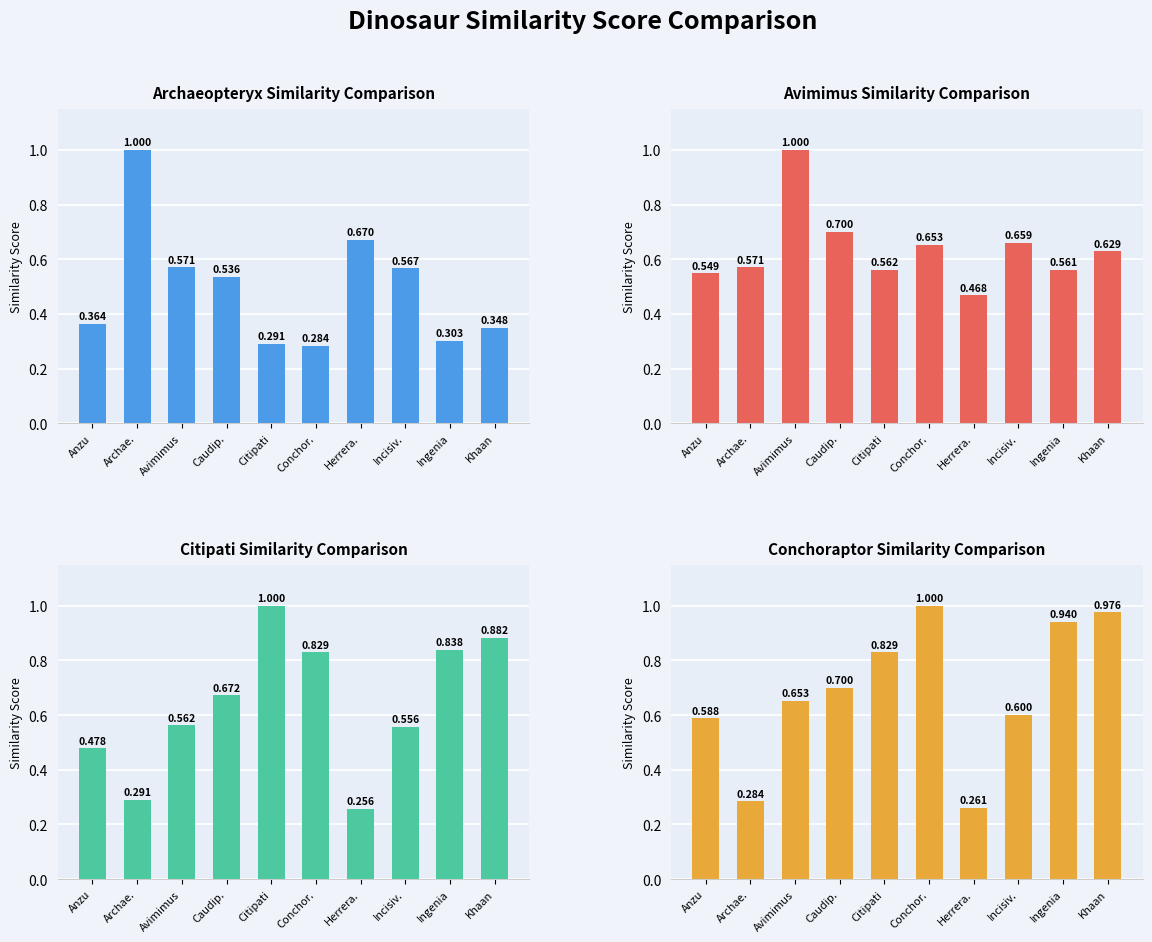

At which category is the sum across all series the highest?

Khaan